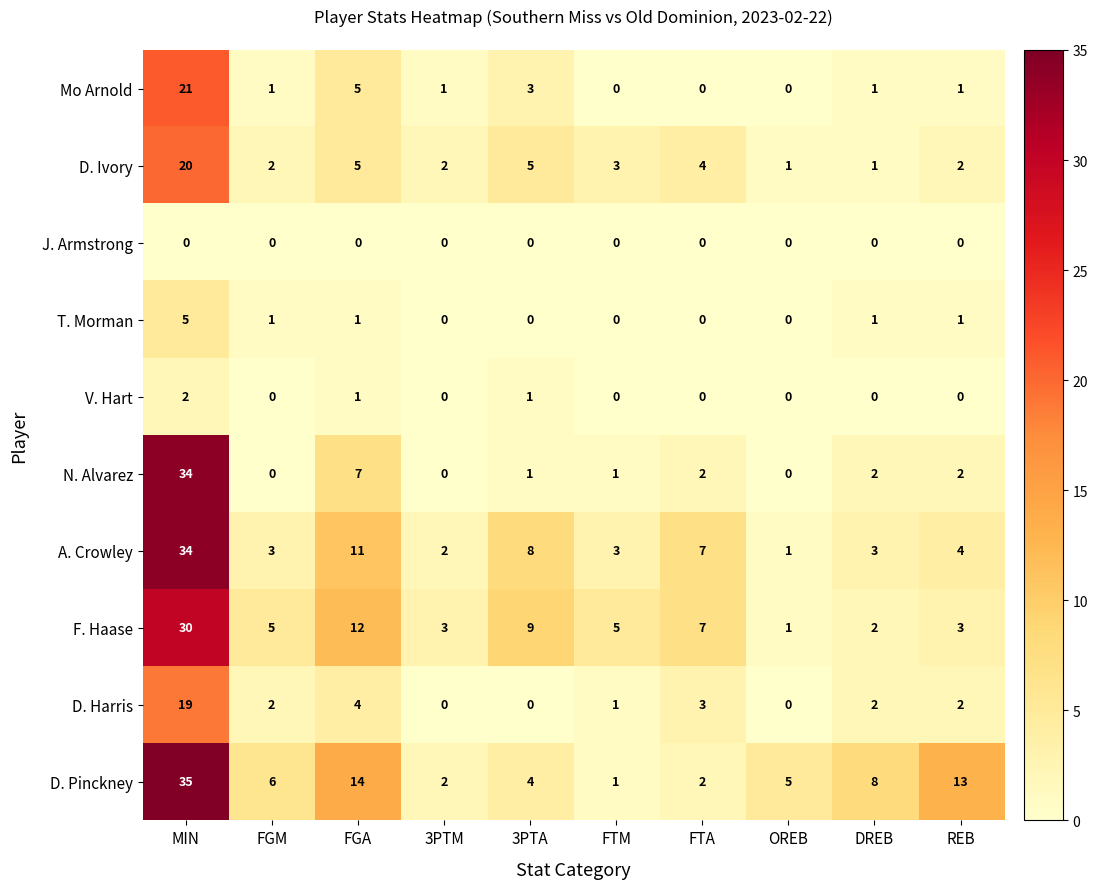

At which label does D. Pinckney reach its minimum?

FTM